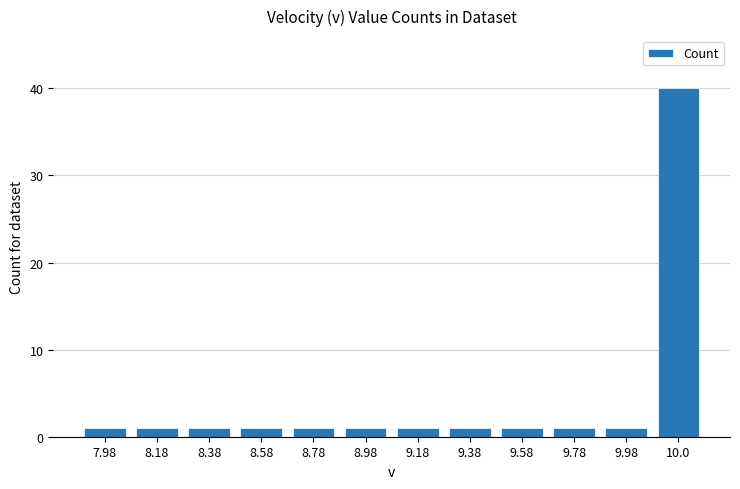

Does the chart contain any negative values?

No